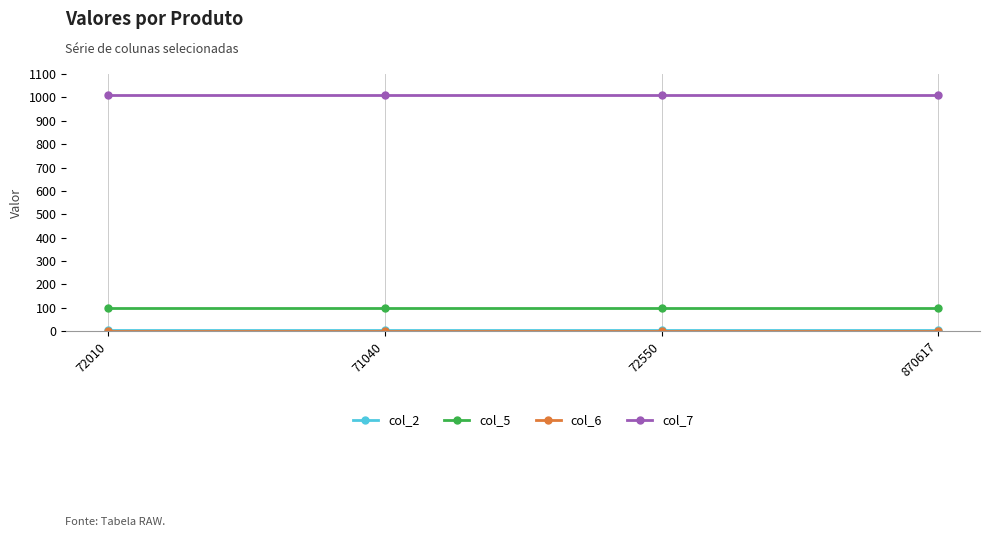

At how many categories does at least one series exceed 856?

4